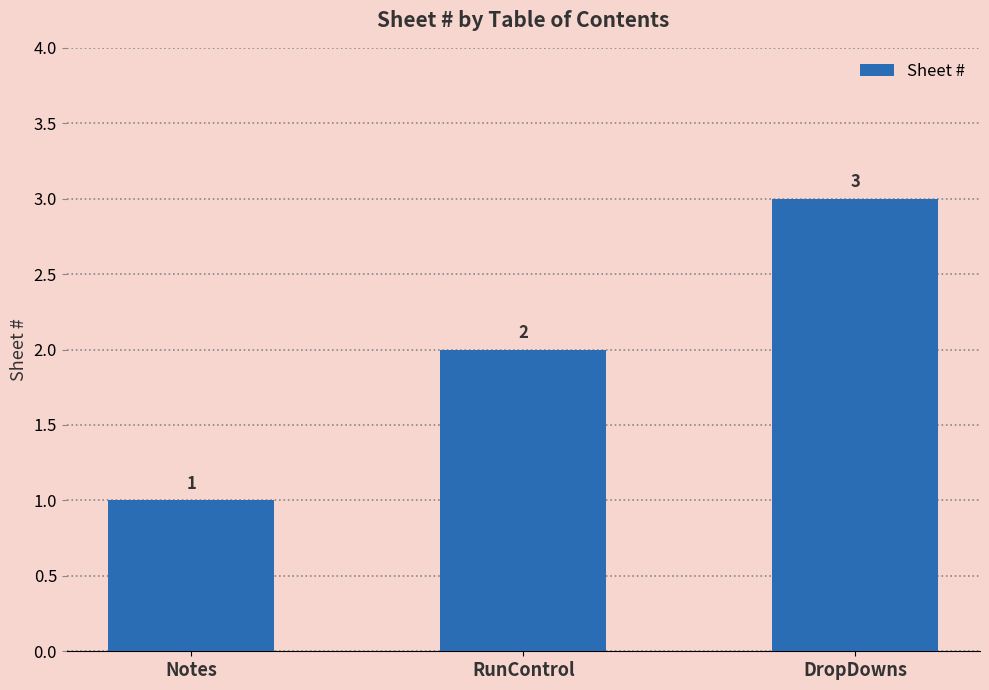

What is the value of the 1st bar from the left?

1